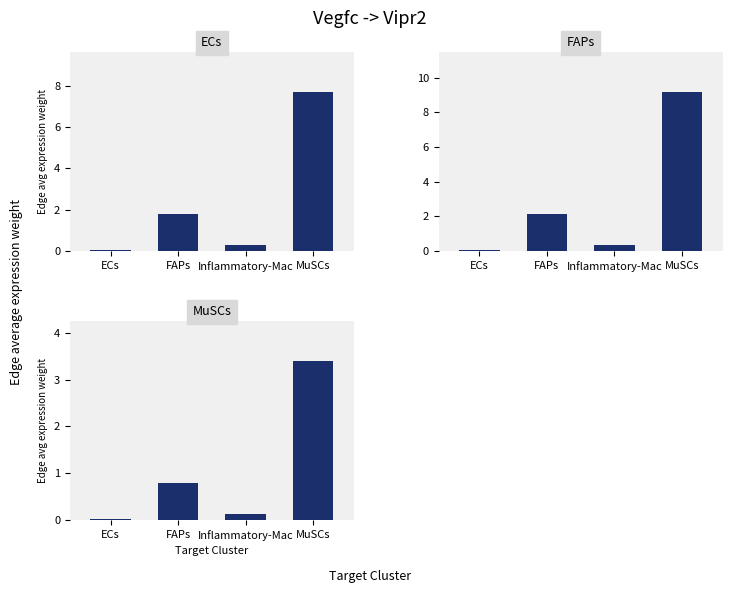

What position from the left is Inflammatory-Mac?

3